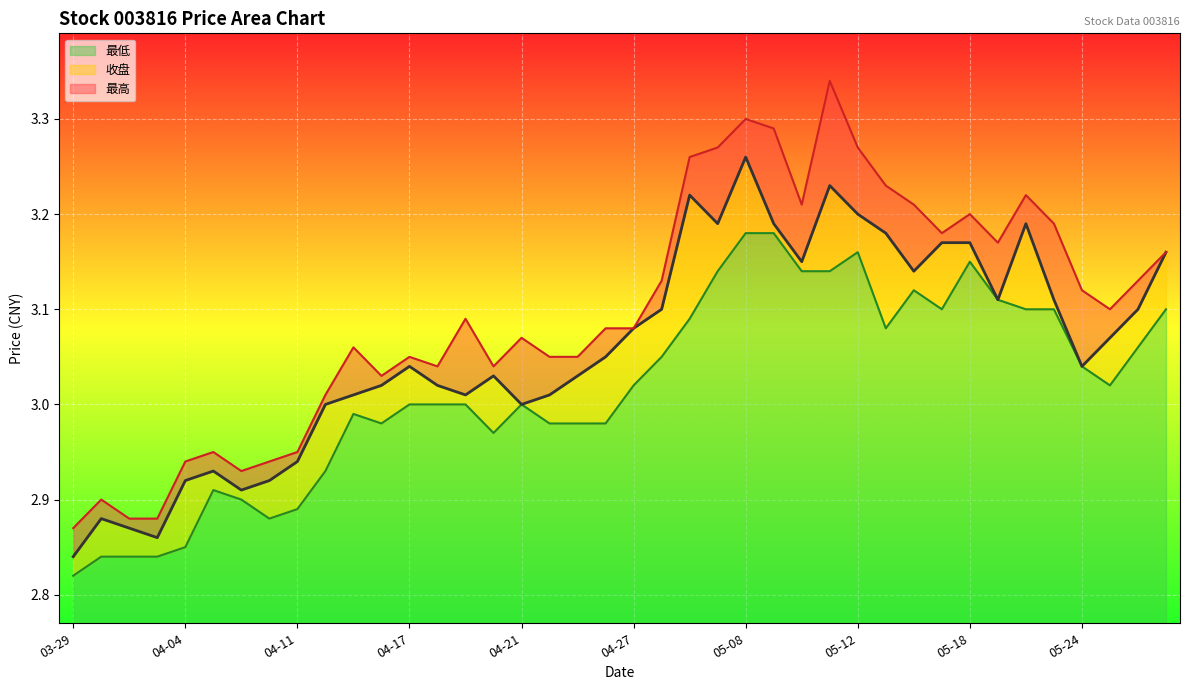

What is the value of the 最低 point at the 29th from the left?

3.2